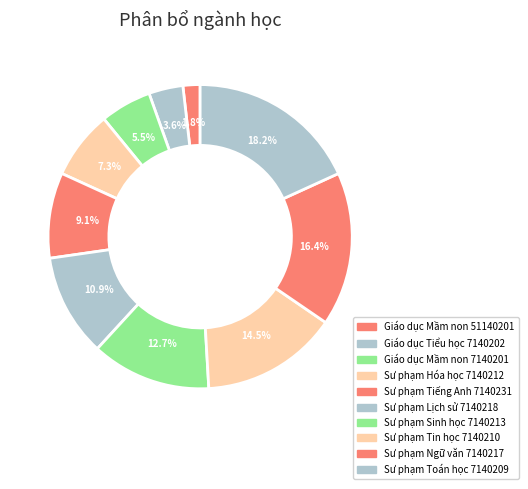

Is the sum of Sư phạm Ngữ văn 7140217 and Sư phạm Tiếng Anh 7140231 greater than half?

No